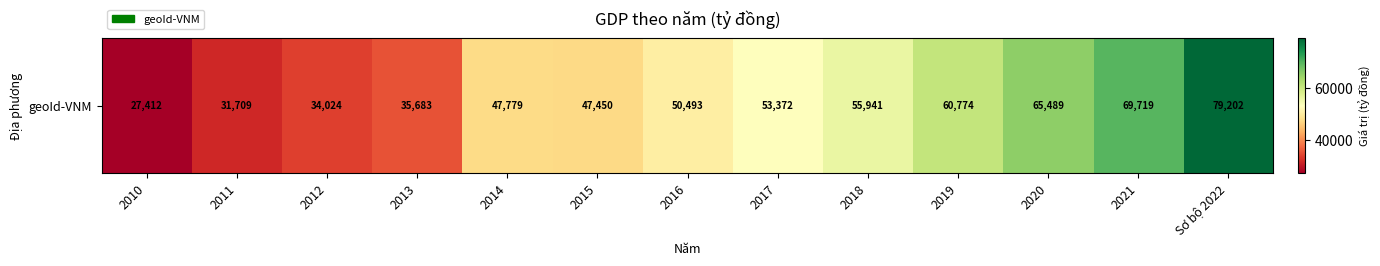

Rank the categories by value from highest to lowest.

Sơ bộ 2022, 2021, 2020, 2019, 2018, 2017, 2016, 2014, 2015, 2013, 2012, 2011, 2010